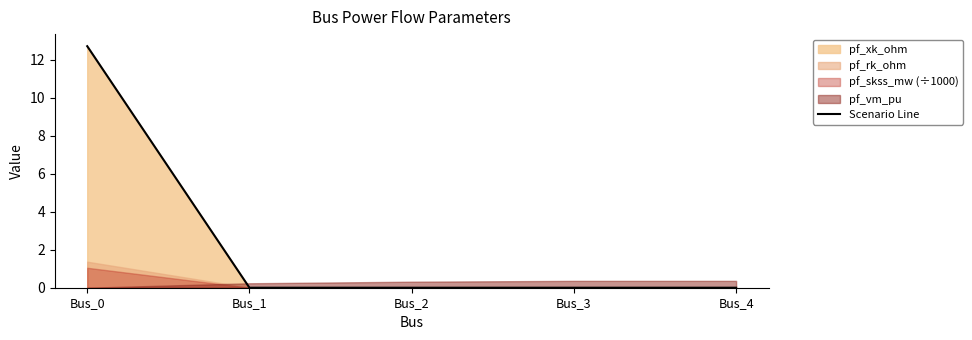

Which category has the lowest value across all series?

Bus_1